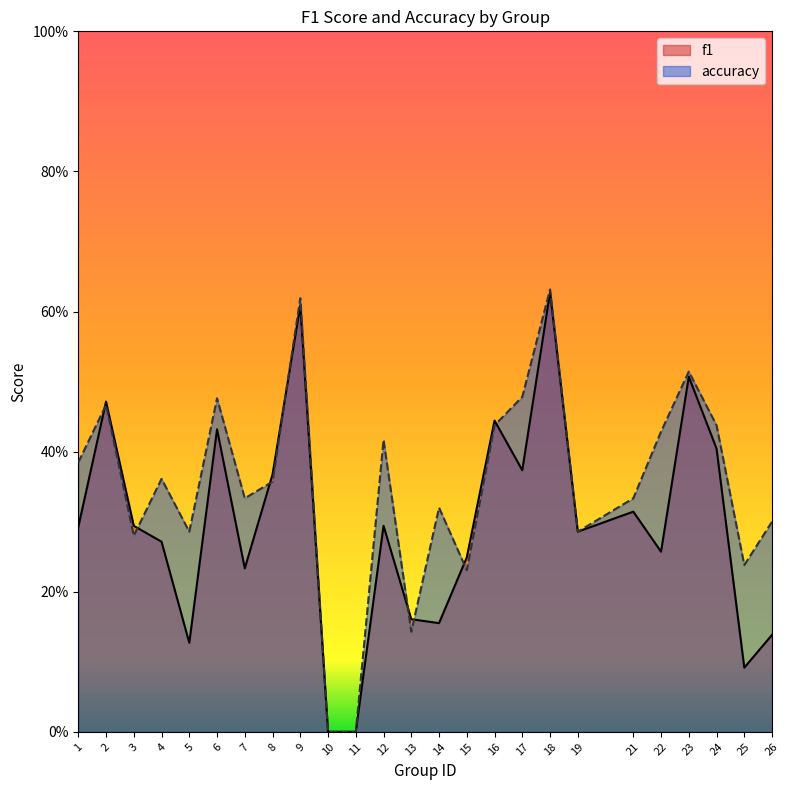

Which series ends up on top after the final intersection of f1 and accuracy?

accuracy